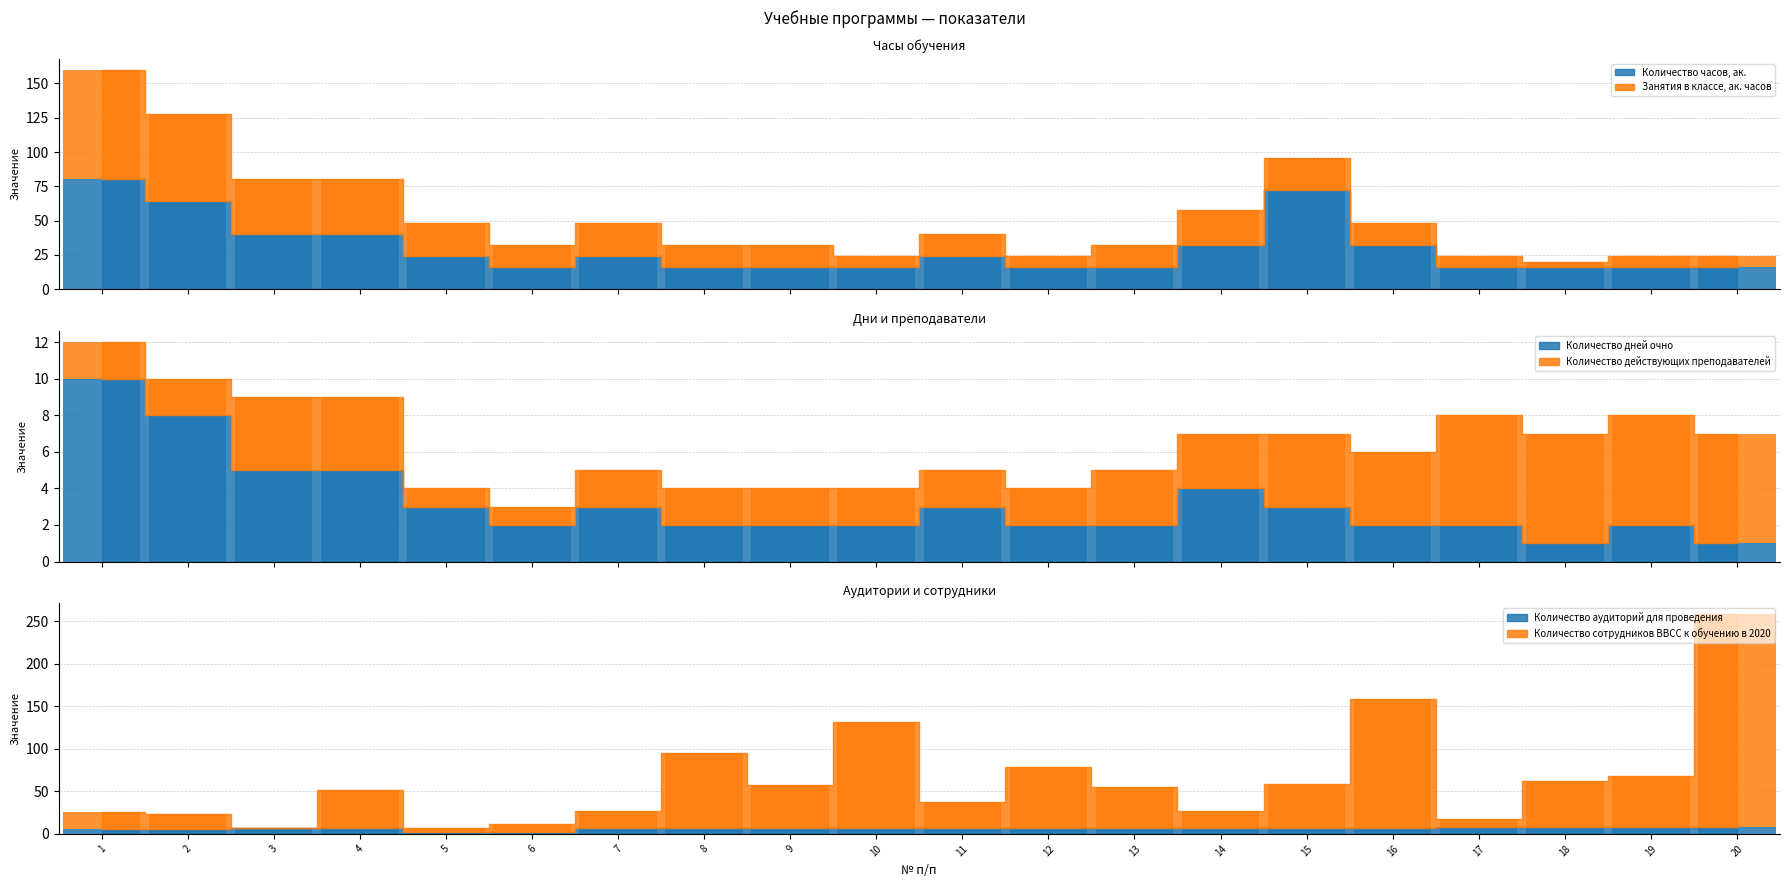

What is the approximate value of Количество аудиторий для проведения at 12?

7